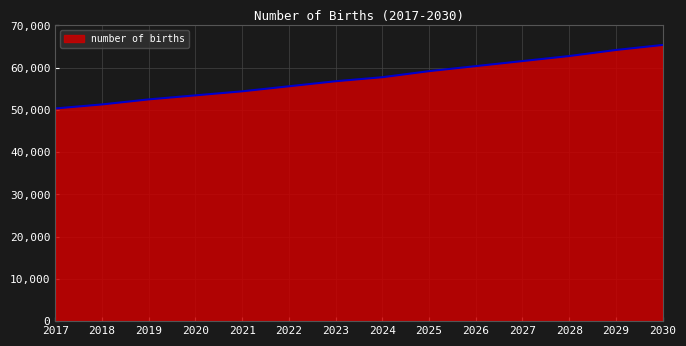

Which has a higher value, 2019 or 2028?

2028